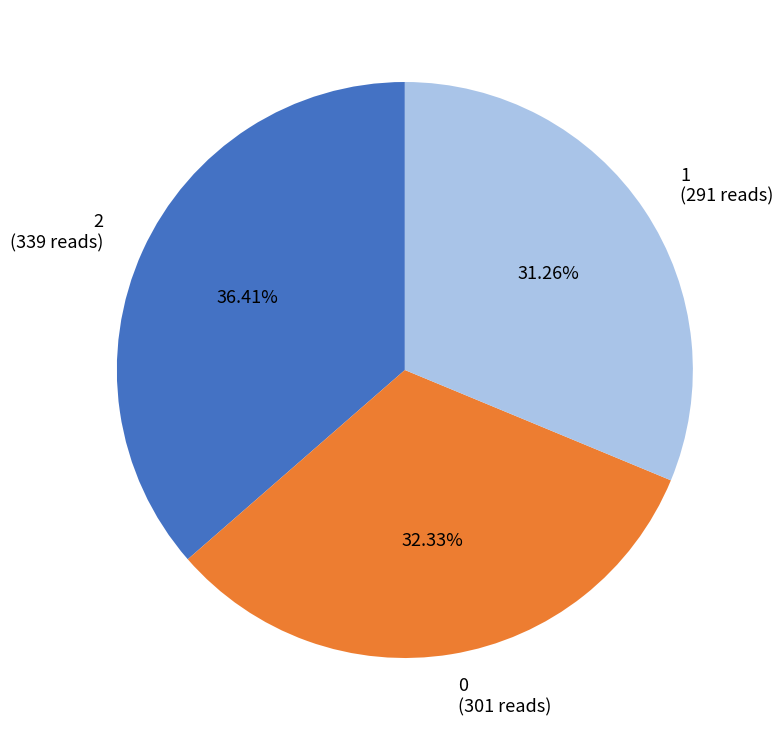

Is 1 the majority of the pie?

No